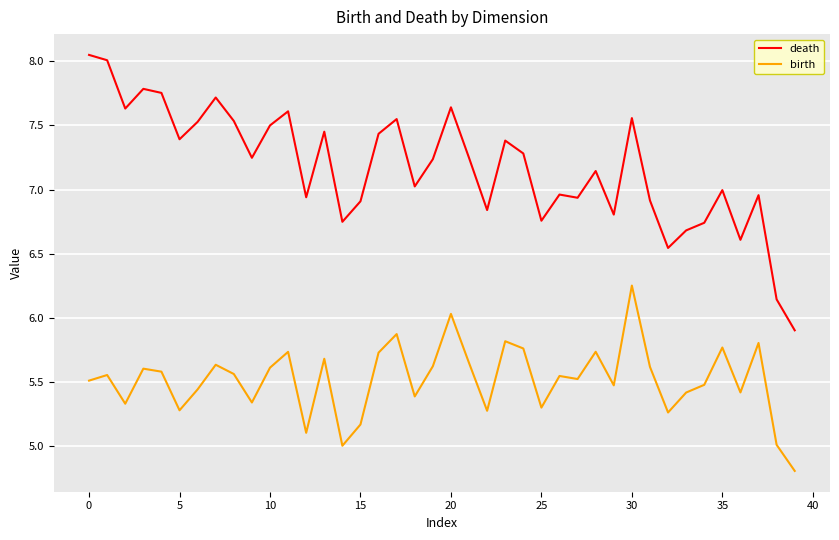

Rank the series by their average value, from lowest to highest.

birth, death